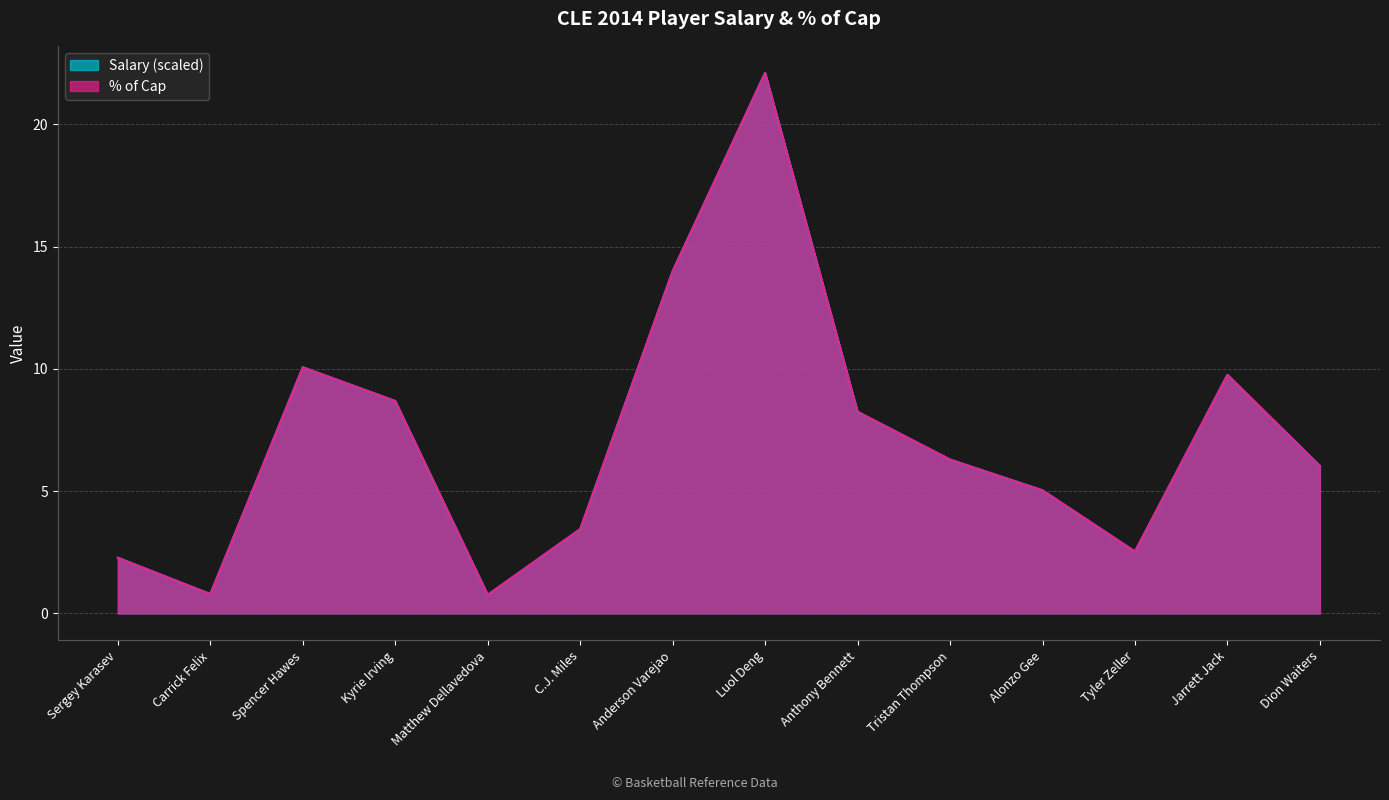

True or false: % of Cap and Salary ($) cross at least once.

True